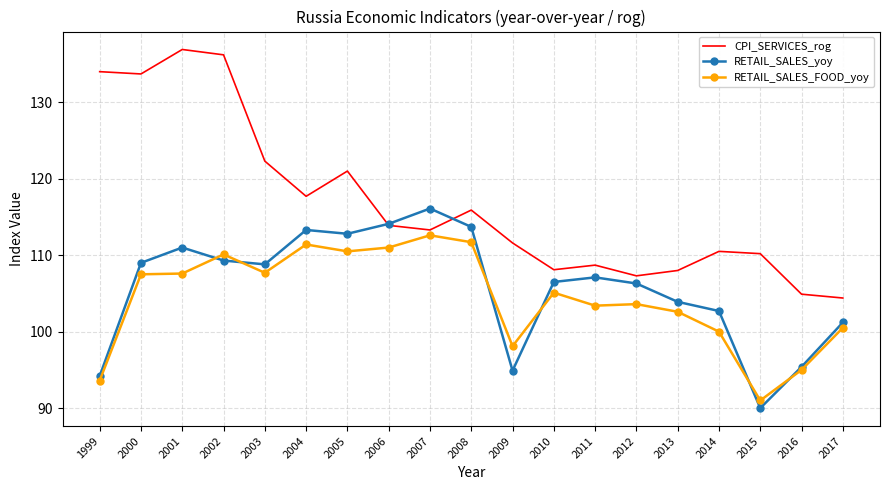

Which label corresponds to the largest value in the chart?

2001